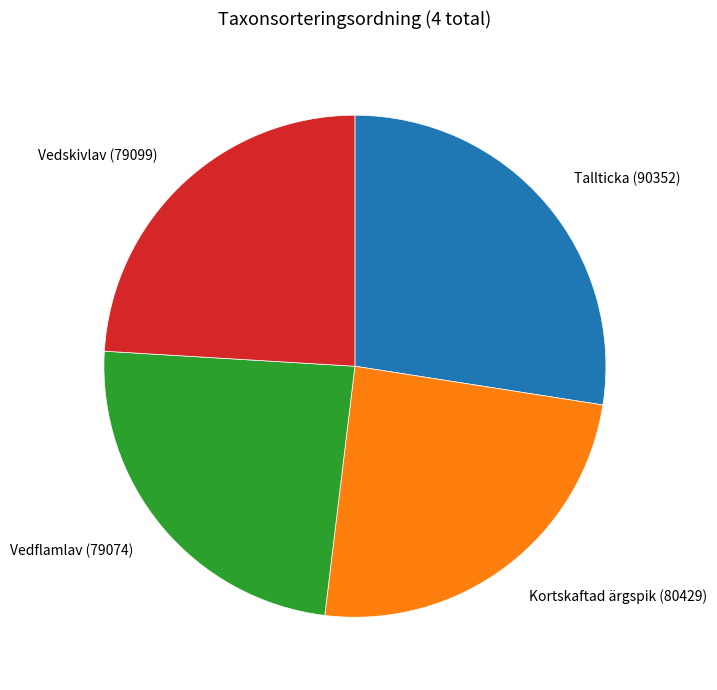

Is there a majority slice in this chart?

No